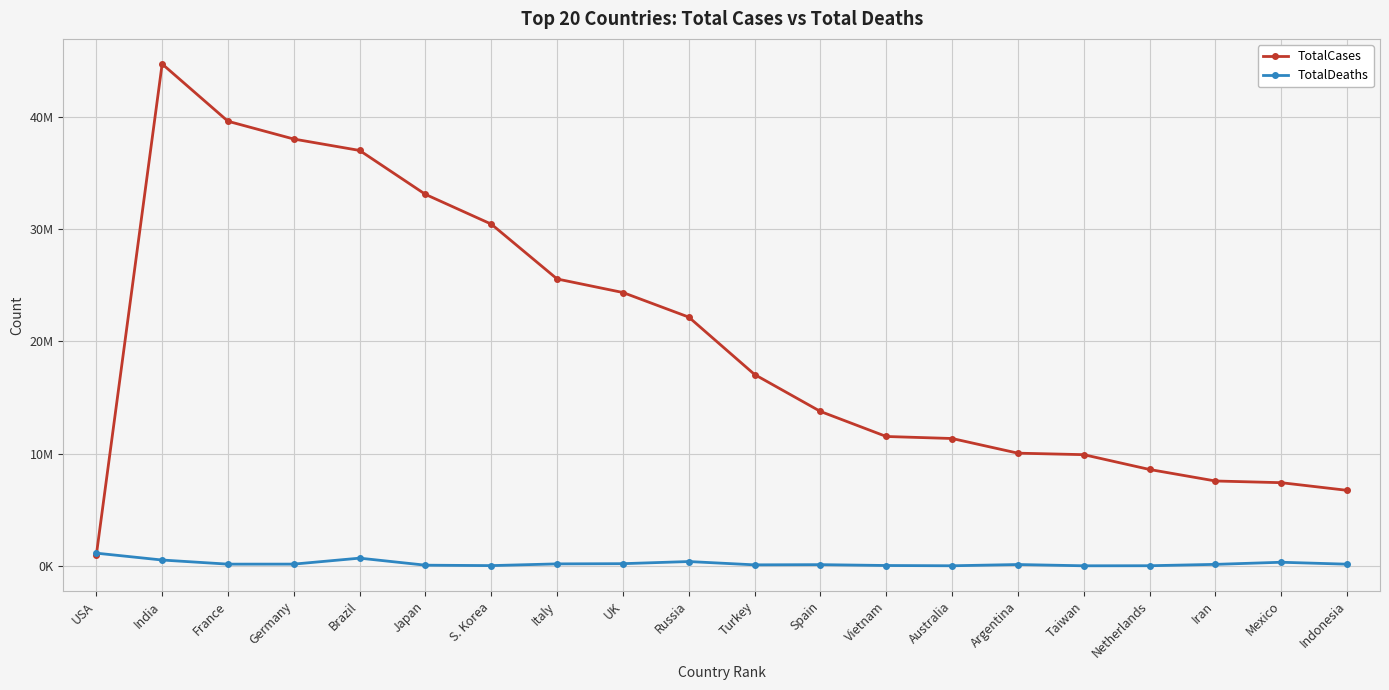

Rank the series by their maximum value, from highest to lowest.

TotalCases, TotalDeaths